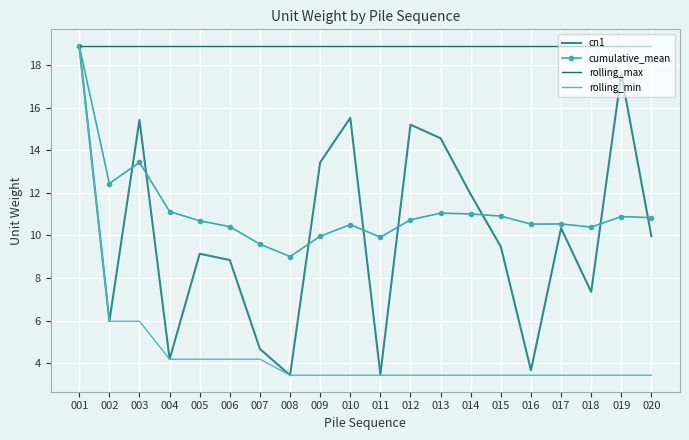

The cn1 series shows 6.1 at 004. True or false?

False